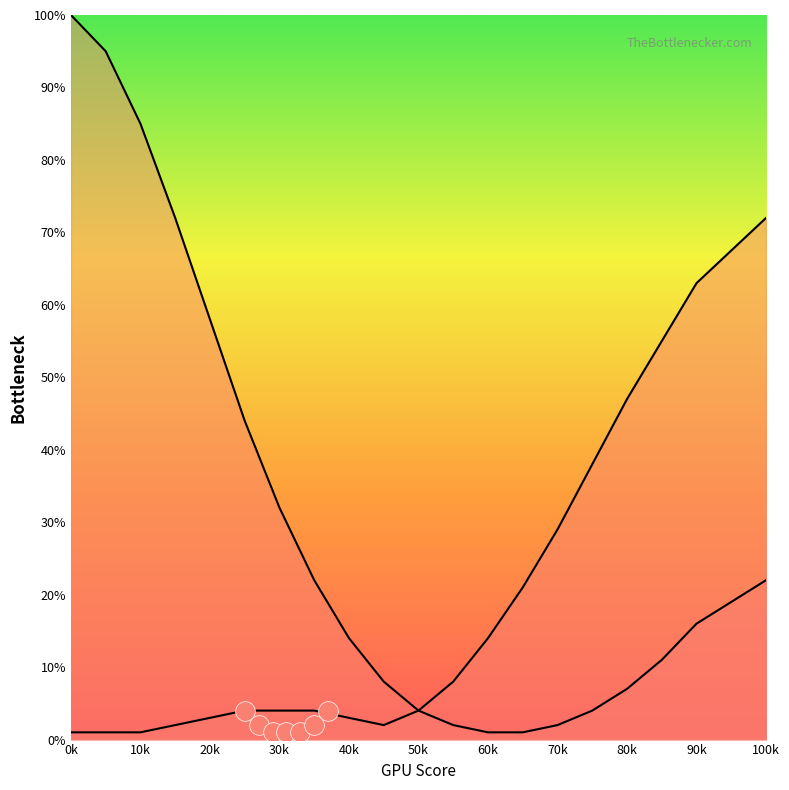

Is the value of CPU Bottleneck at 0k greater than the value of GPU Bottleneck at 70k?

Yes